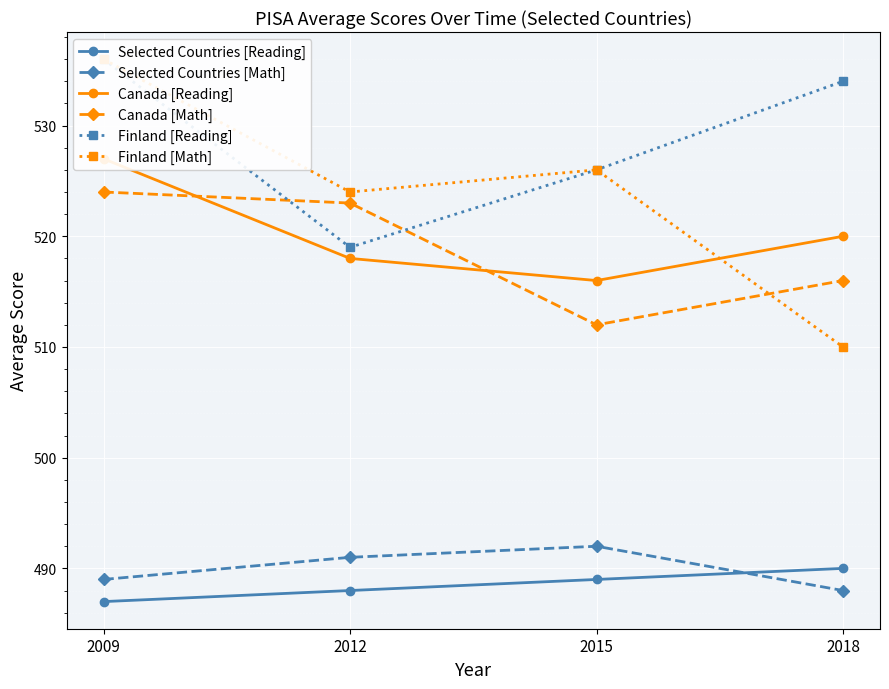

At how many categories does at least one series exceed 514?

4